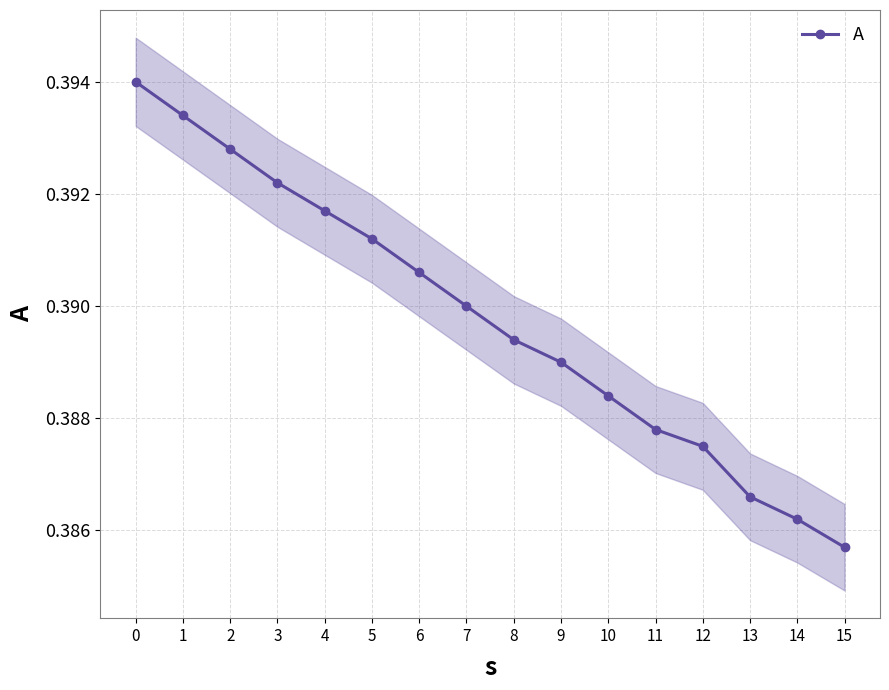

What is the greatest value displayed?

0.4